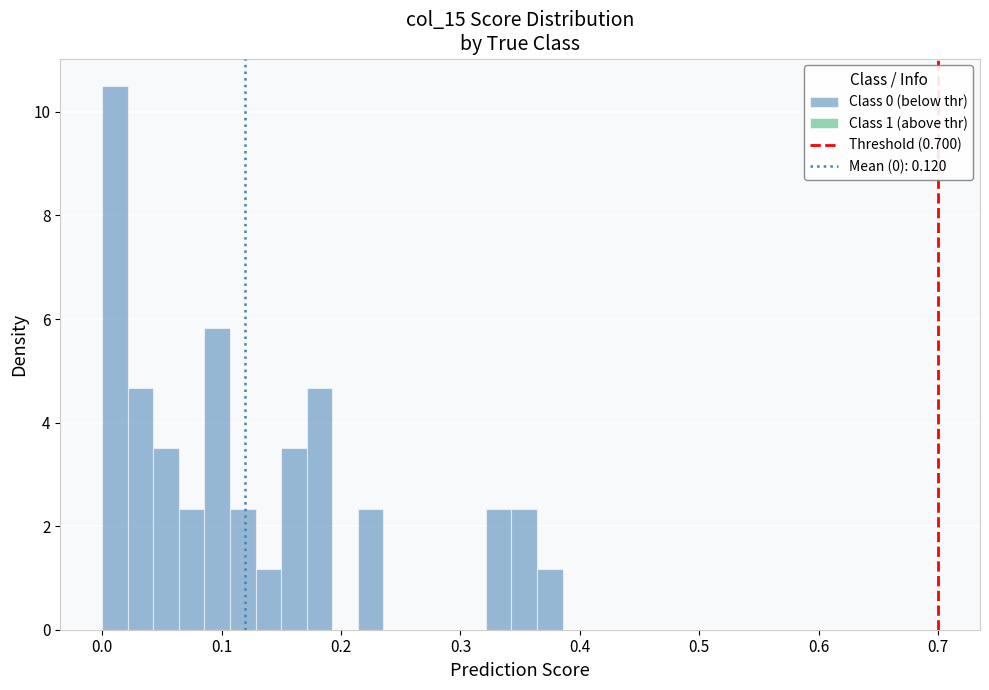

Around what value on the x-axis is the tallest bar? Give the approximate position of its centre, as read against the axis.

0.01